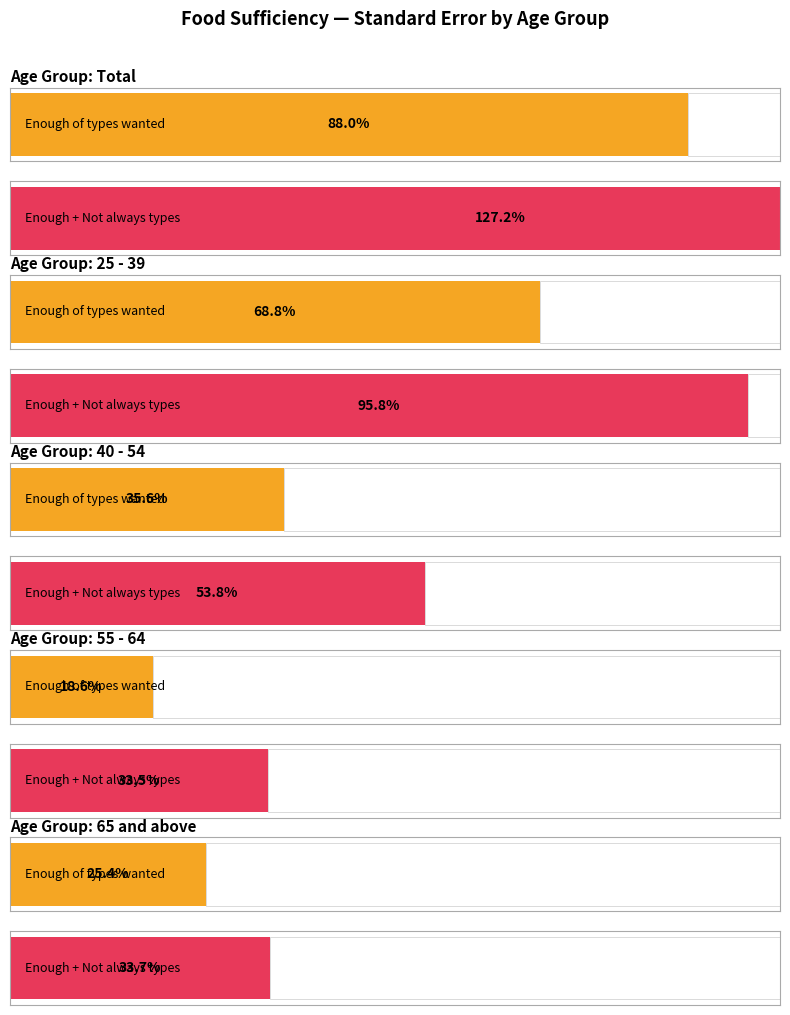

The value of Enough of the types of food wanted at 65 and above is 5062.7. True or false?

False